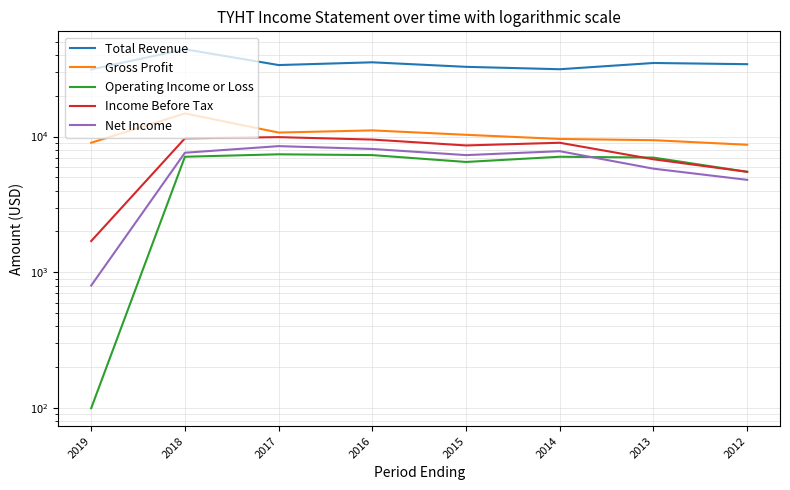

What is the sum of the Total Revenue values at 2014 and 2018?

75200